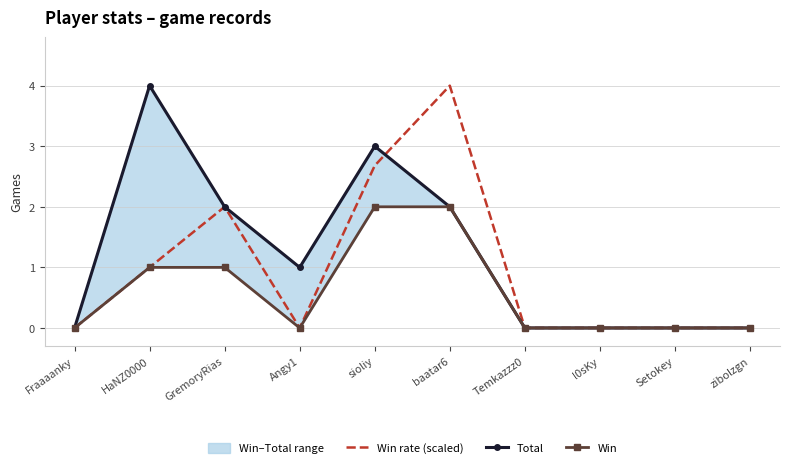

How many Win values are between 0 and 1?

8